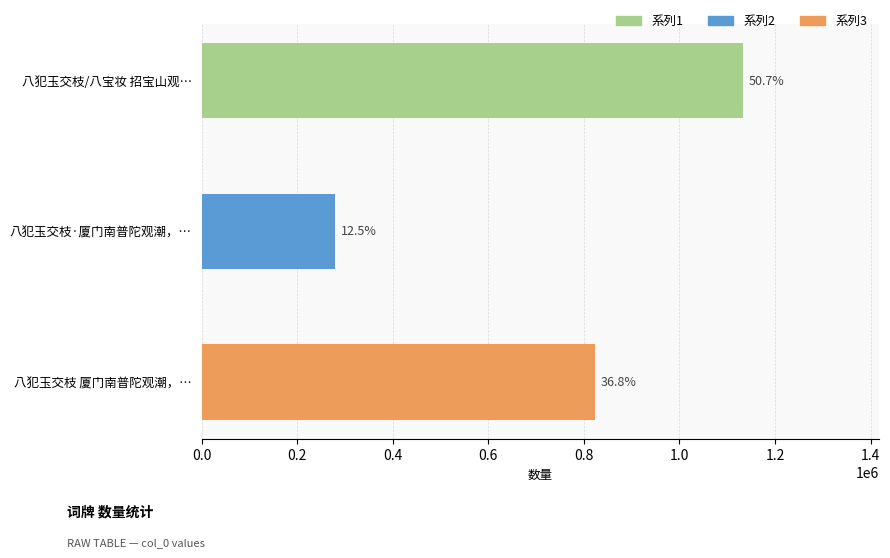

Does the chart contain stacked bars?

No